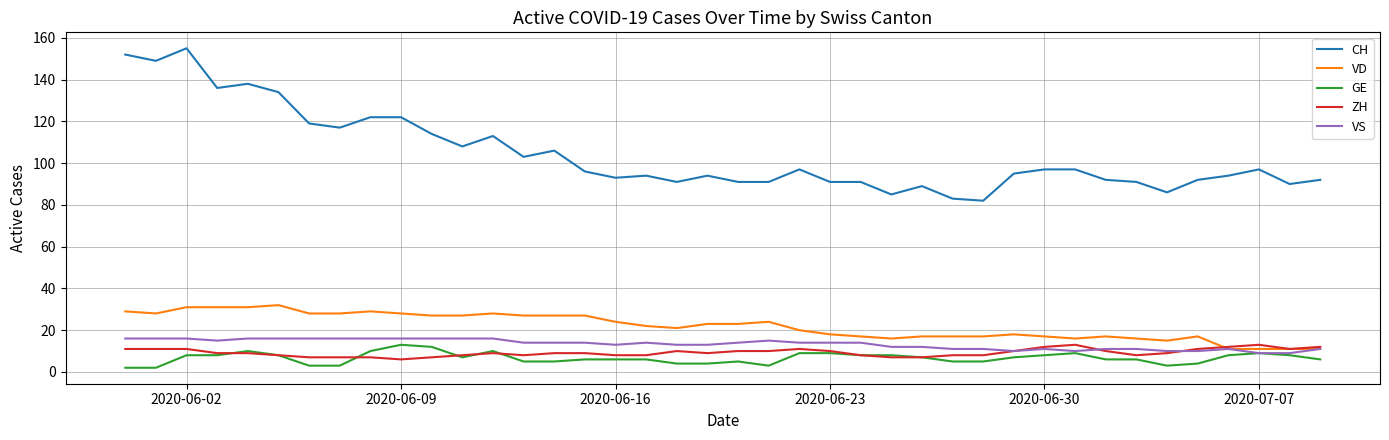

What is the greatest value displayed?

155